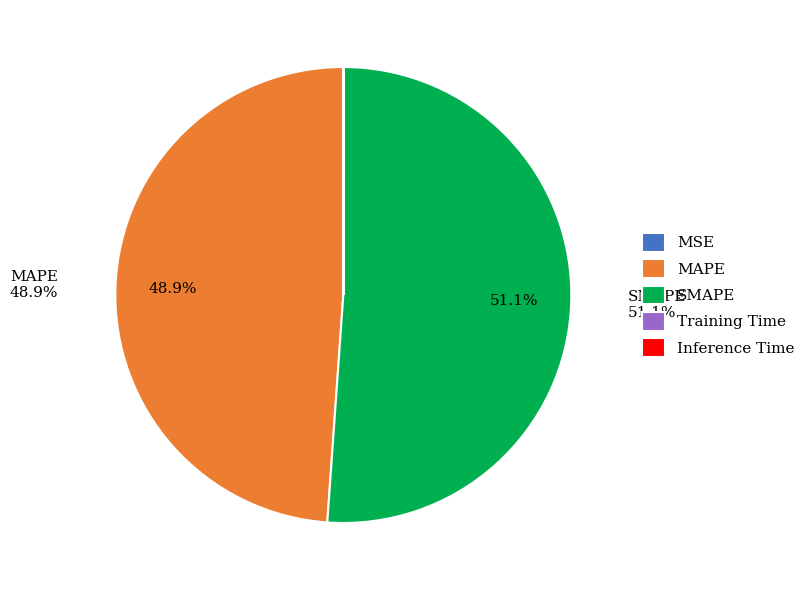

Which category has the biggest portion of the pie?

SMAPE